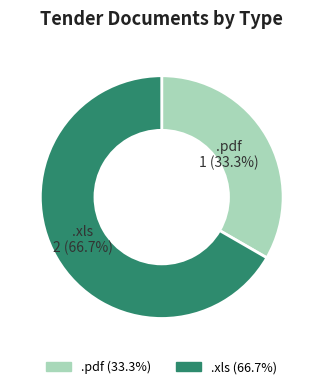

Count the number of slices in the pie.

2